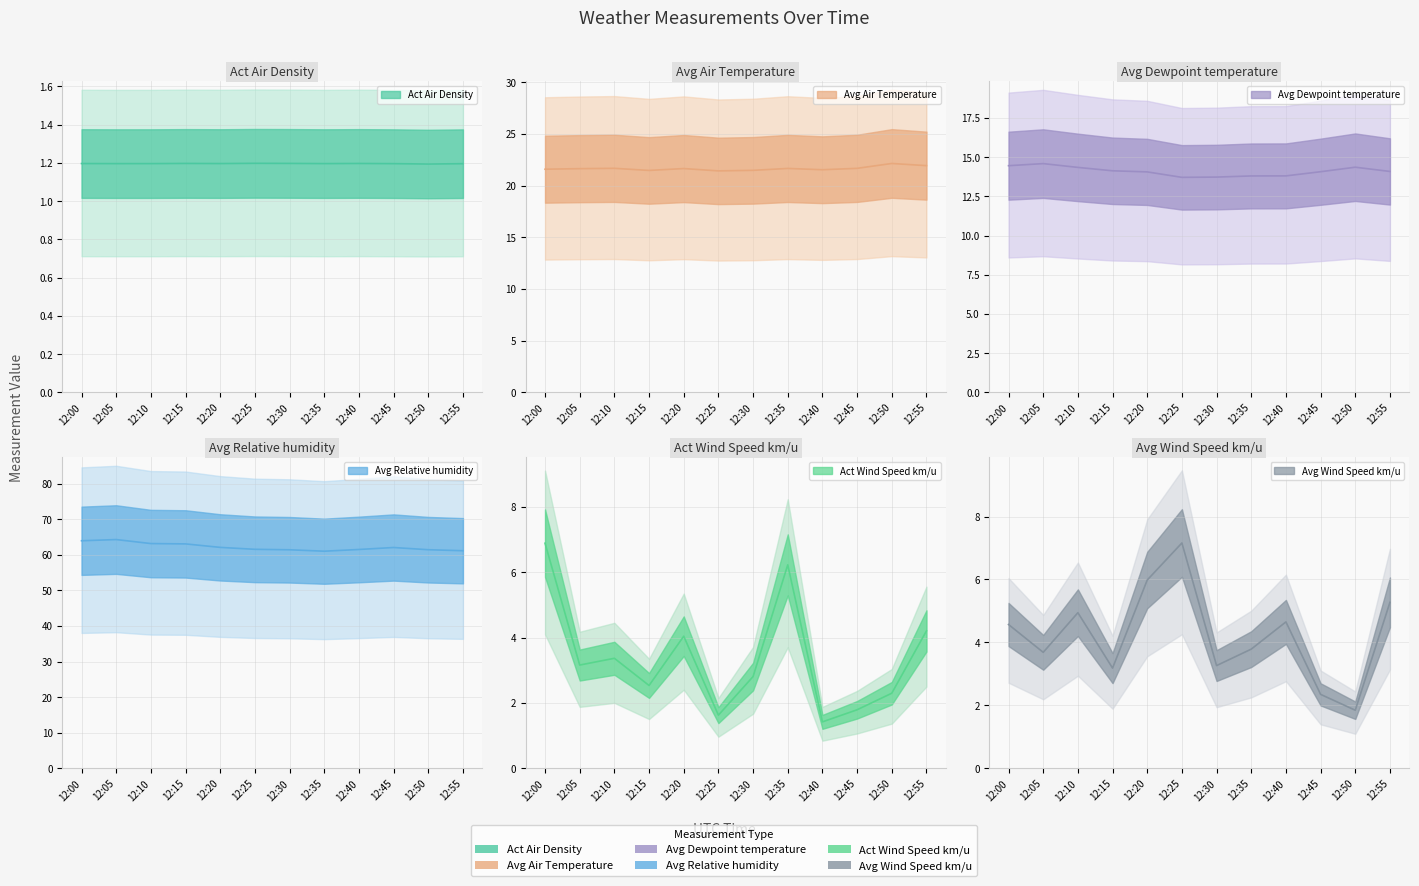

How many categories are shown in the chart?

12